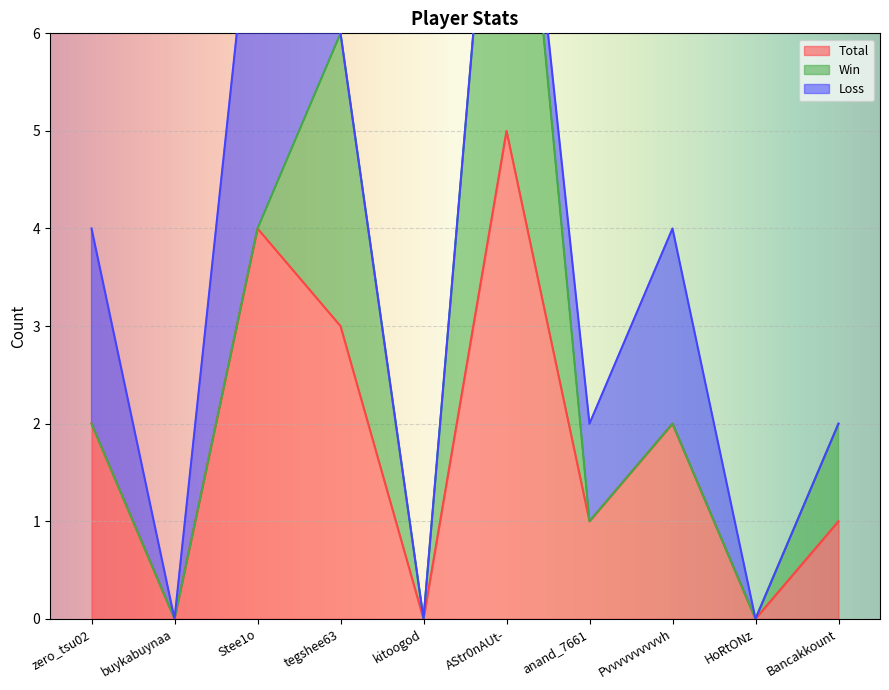

True or false: Loss and Total intersect in this chart.

False